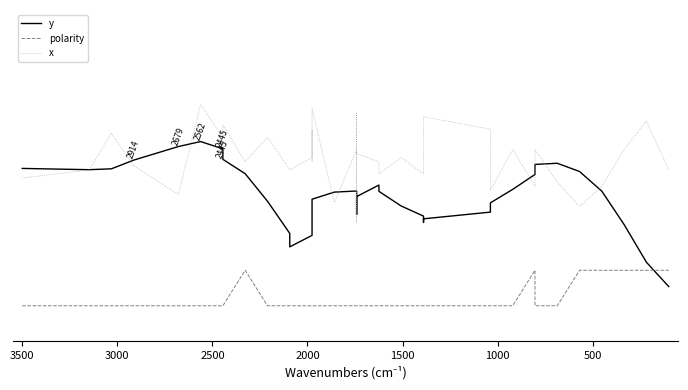

Is it true that polarity equals 0.1 at 4000?

False